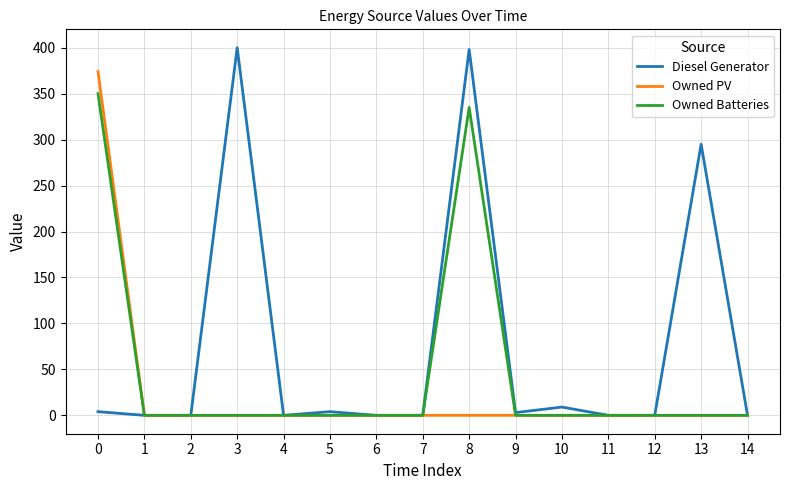

List the series in order of their peak value, highest first.

Diesel Generator, Owned PV, Owned Batteries